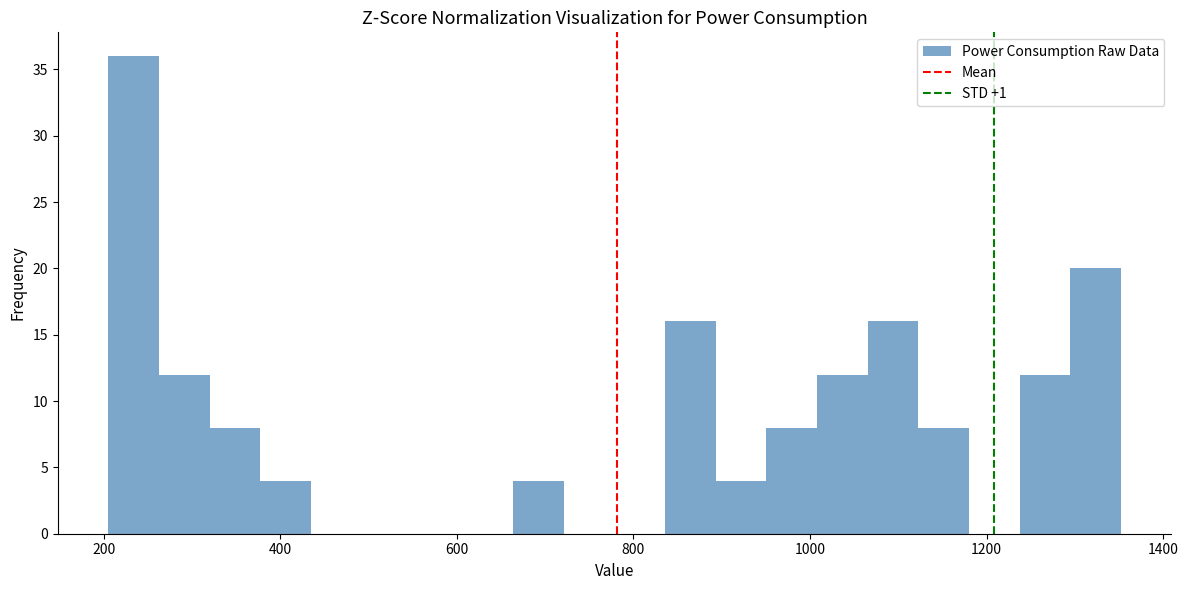

Read against the x-axis, roughly where is the centre of the tallest bar?

240